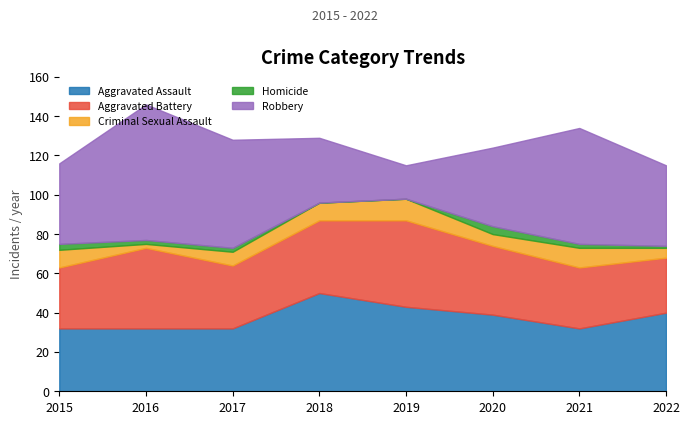

Count the Homicide values in the range 1 to 3.

5